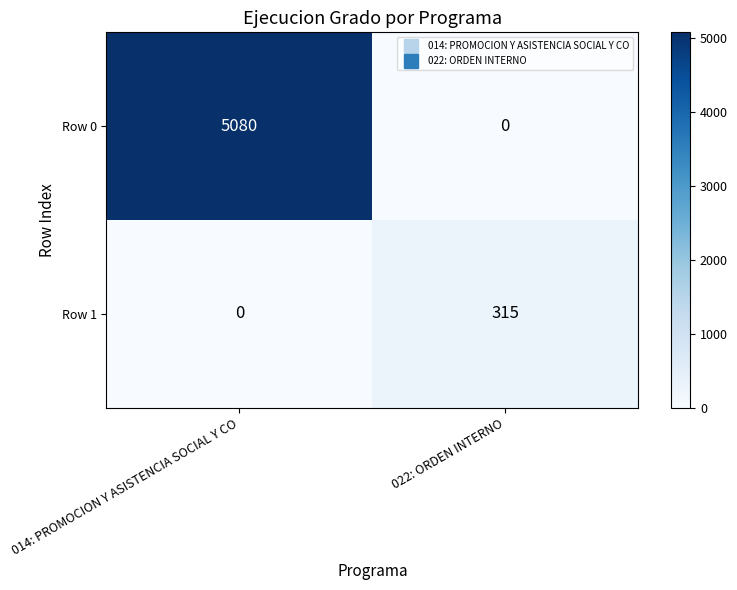

Reading left to right, transcribe all the data shown in this chart.

Row 0: 014: PROMOCION Y ASISTENCIA SOCIAL Y CO=5080	022: ORDEN INTERNO=0
Row 1: 014: PROMOCION Y ASISTENCIA SOCIAL Y CO=0	022: ORDEN INTERNO=315